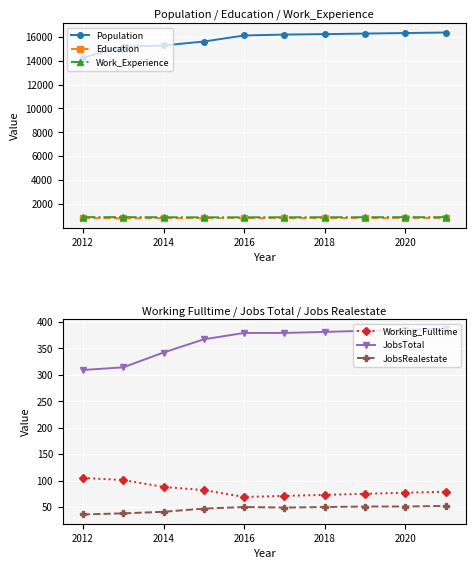

How many values in the Education series are below 810?

5